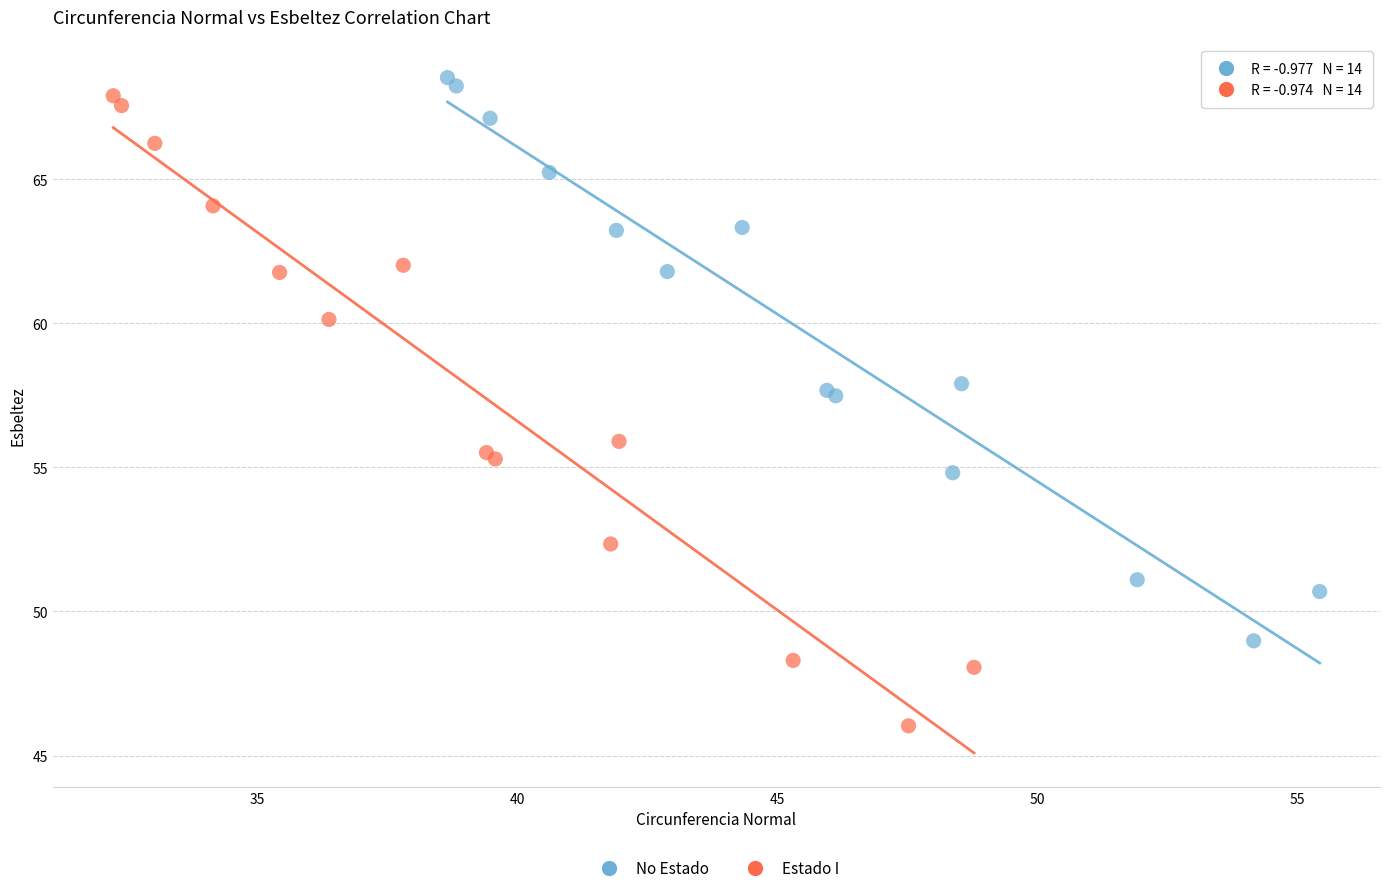

Which series contains the lowest Y value?

Estado I